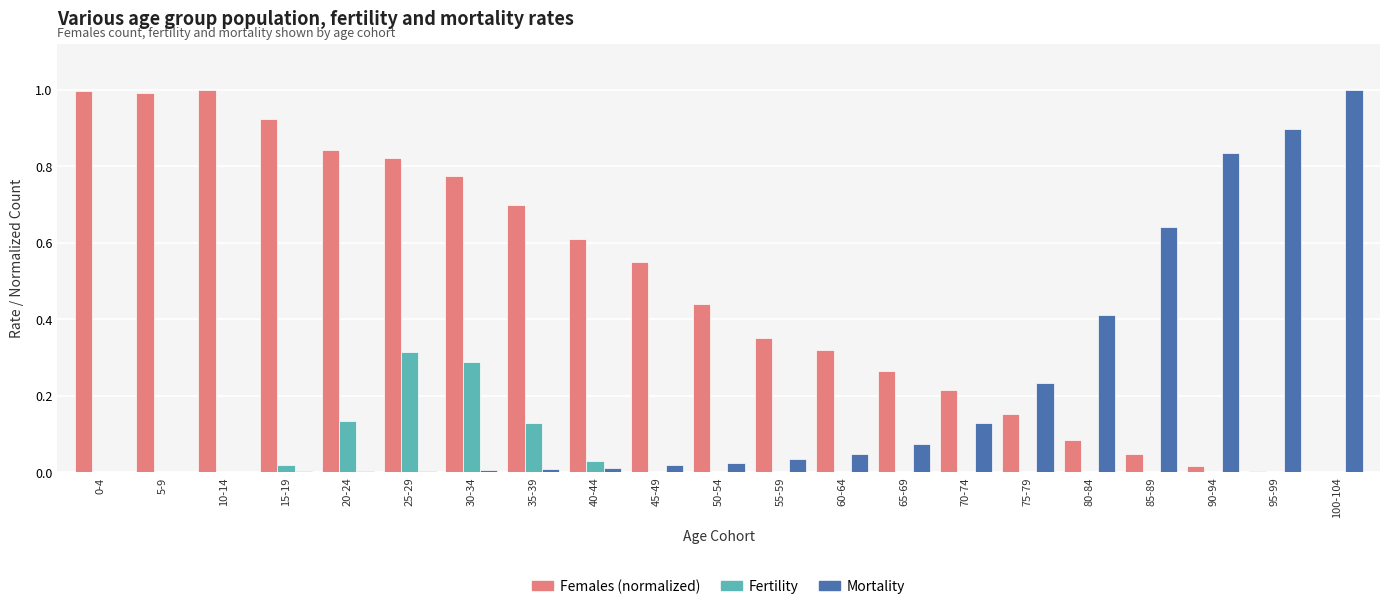

Is it true that Females (normalized) equals 0.0 at 100-104?

True